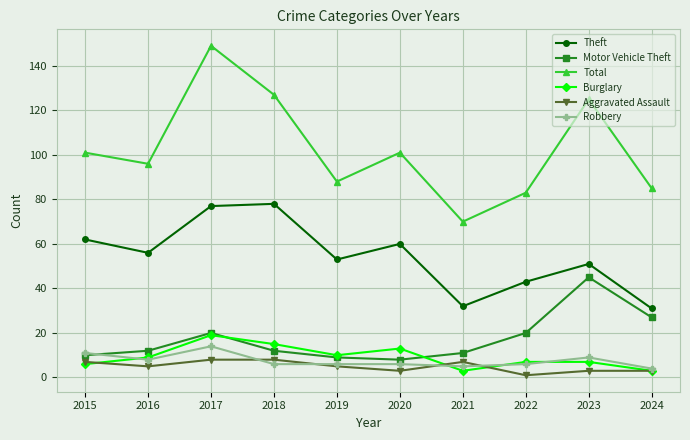

Between 2018 and 2019, which series saw the biggest shift?

Total